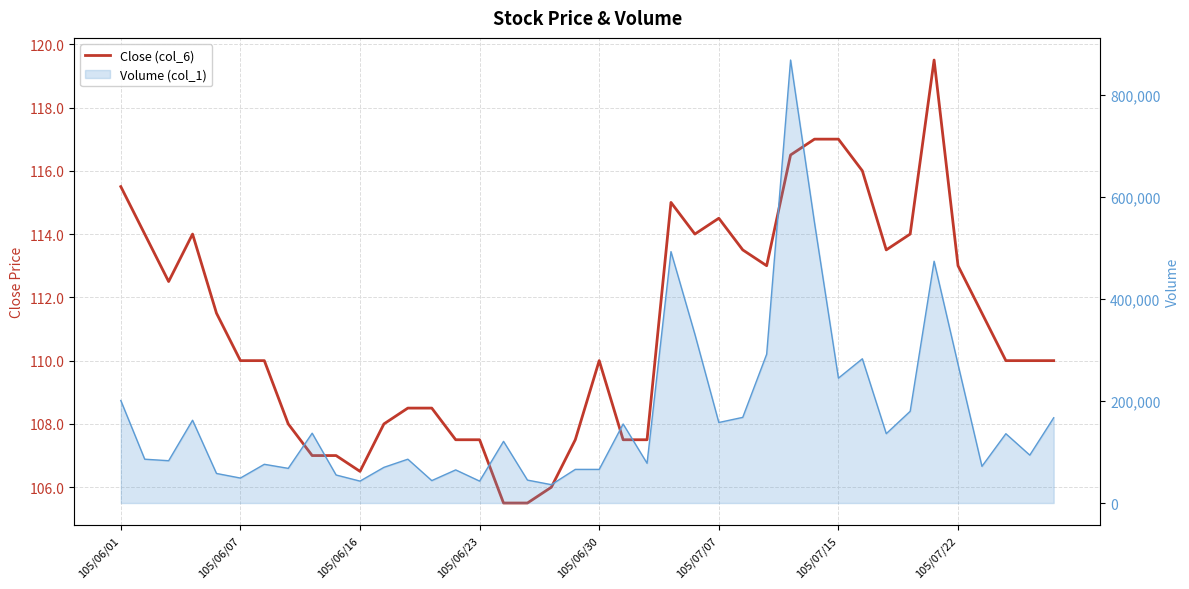

Read the value at 105/06/01.

115.5